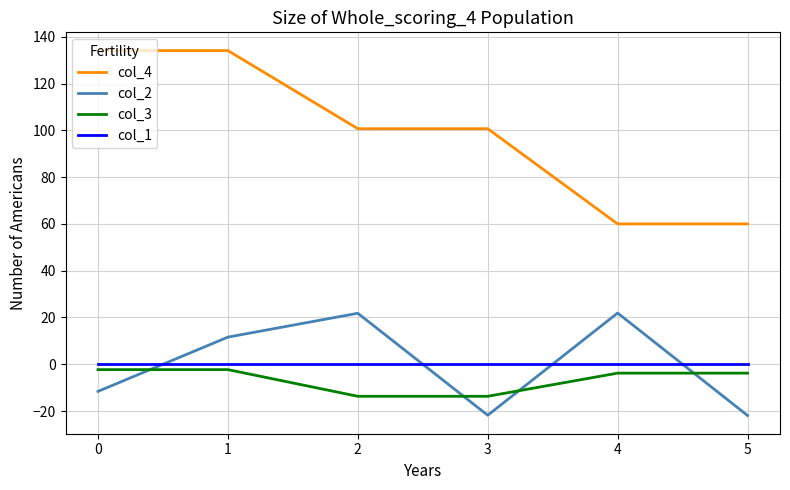

How many series are shown in this chart?

4